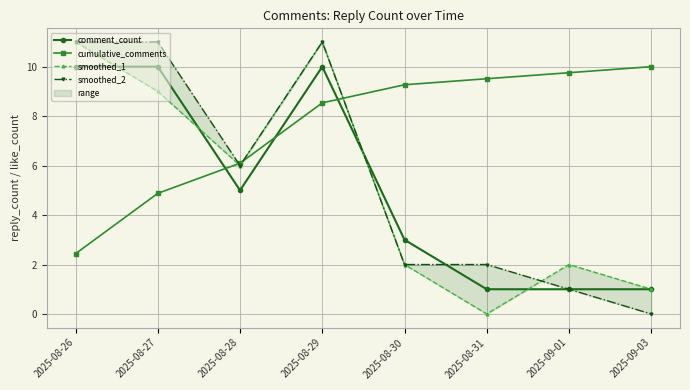

Reading left to right, transcribe all the data shown in this chart.

comment_count: 2025-08-26=10.0	2025-08-27=10.0	2025-08-28=5.0	2025-08-29=10.0	2025-08-30=3.0	2025-08-31=1.0	2025-09-01=1.0	2025-09-03=1.0
cumulative_comments: 2025-08-26=2.4	2025-08-27=4.9	2025-08-28=6.1	2025-08-29=8.5	2025-08-30=9.3	2025-08-31=9.5	2025-09-01=9.8	2025-09-03=10.0
smoothed_1: 2025-08-26=11.0	2025-08-27=9.0	2025-08-28=6.0	2025-08-29=11.0	2025-08-30=2.0	2025-08-31=0.0	2025-09-01=2.0	2025-09-03=1.0
smoothed_2: 2025-08-26=11.0	2025-08-27=11.0	2025-08-28=6.0	2025-08-29=11.0	2025-08-30=2.0	2025-08-31=2.0	2025-09-01=1.0	2025-09-03=0.0